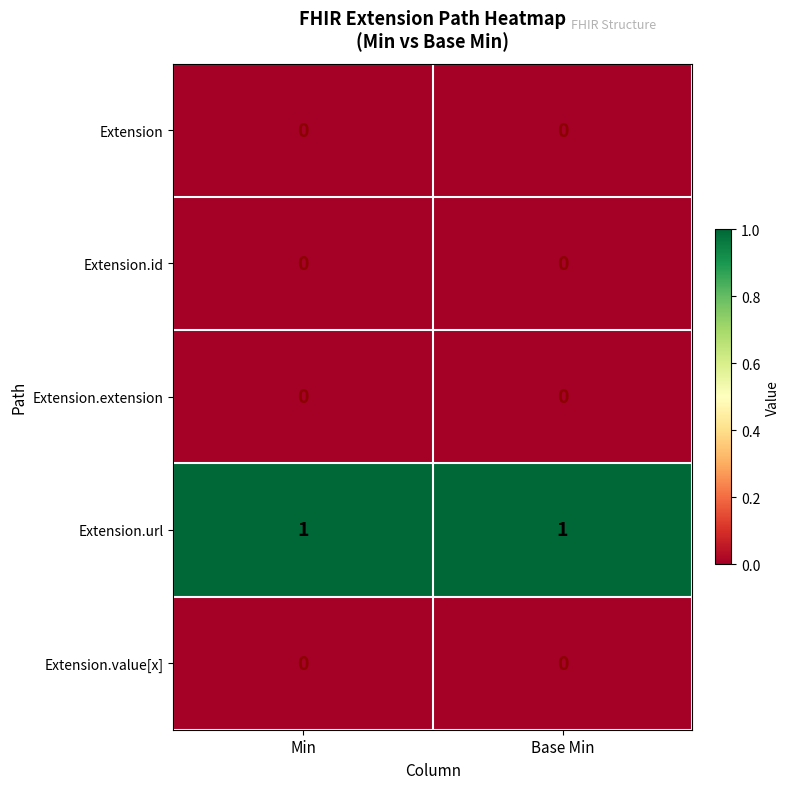

Which series has the largest total across all categories?

Extension.url